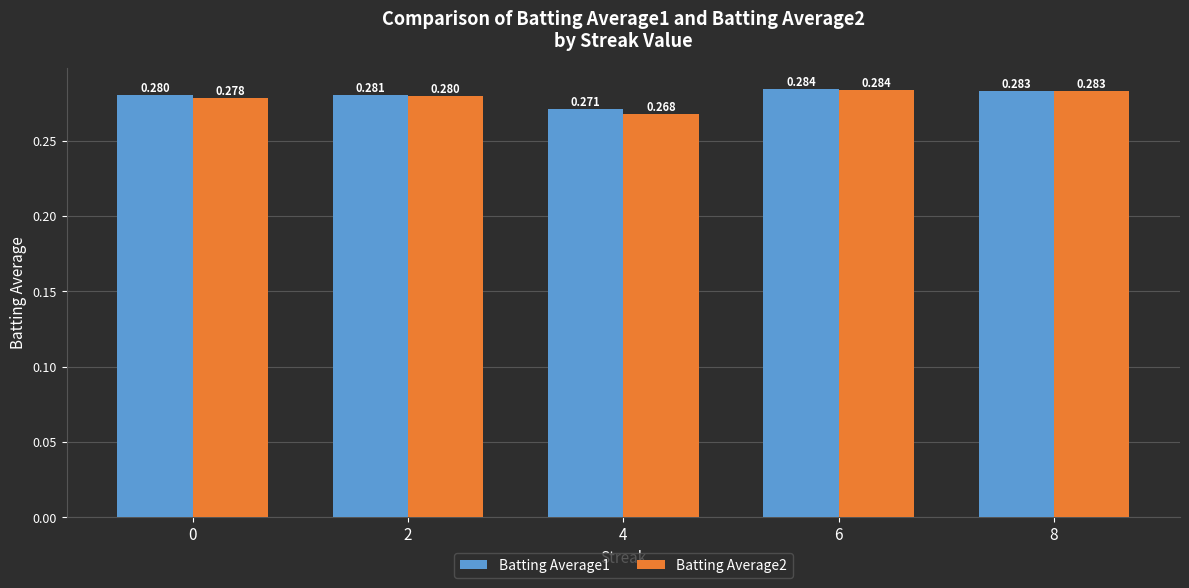

Is the value of Batting Average1 at 6 greater than the value of Batting Average2 at 0?

Yes